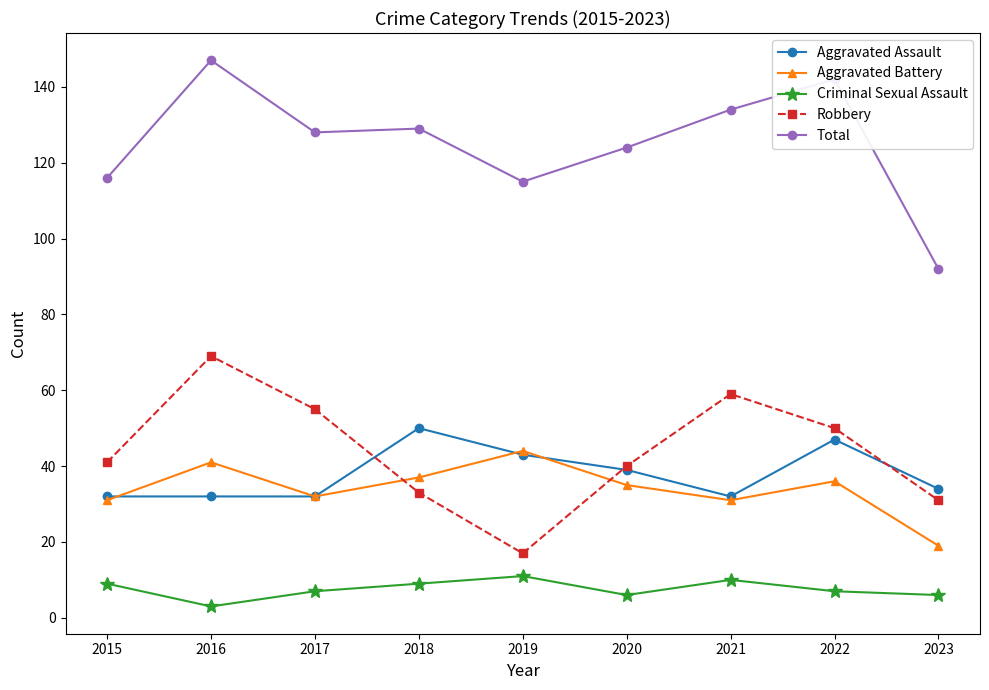

Is it true that Robbery equals 33 at 2018?

True